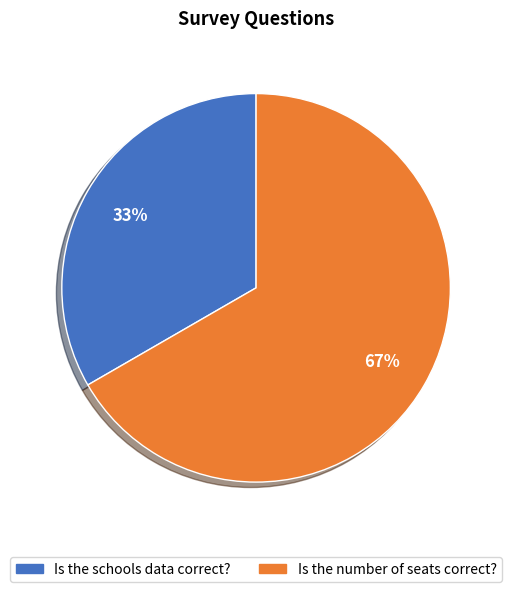

What is the ratio of the value at Is the number of seats correct? to the value at Is the schools data correct??

2.0